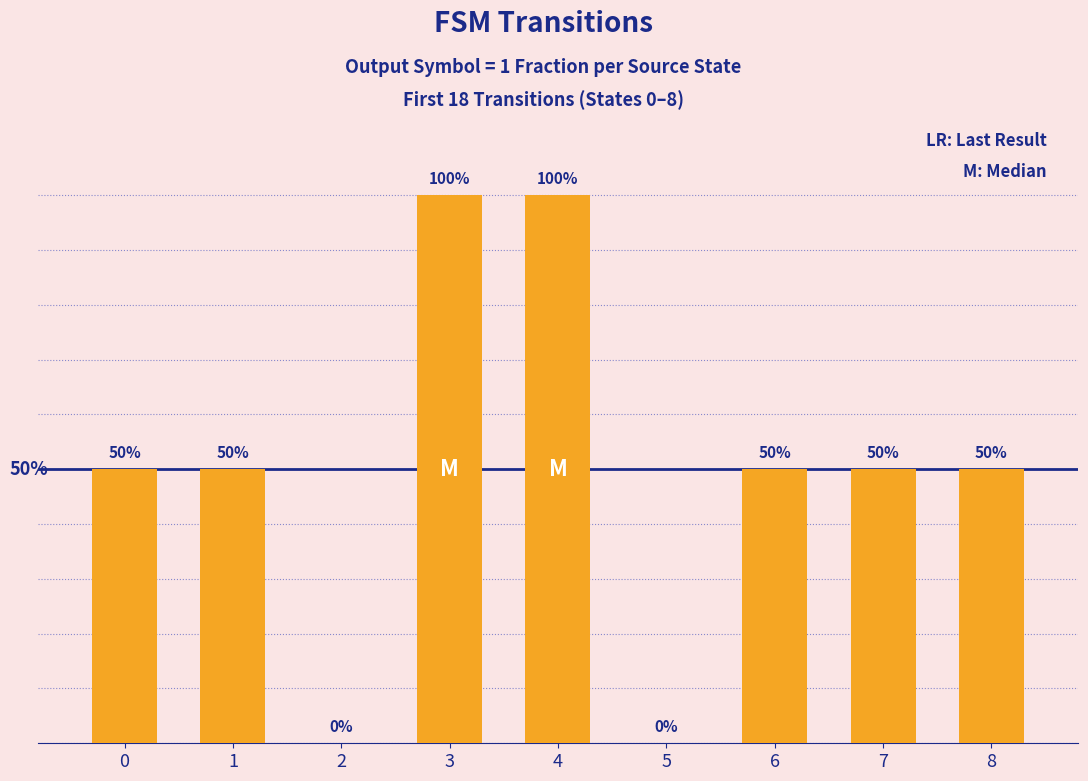

What is the average value?

0.5